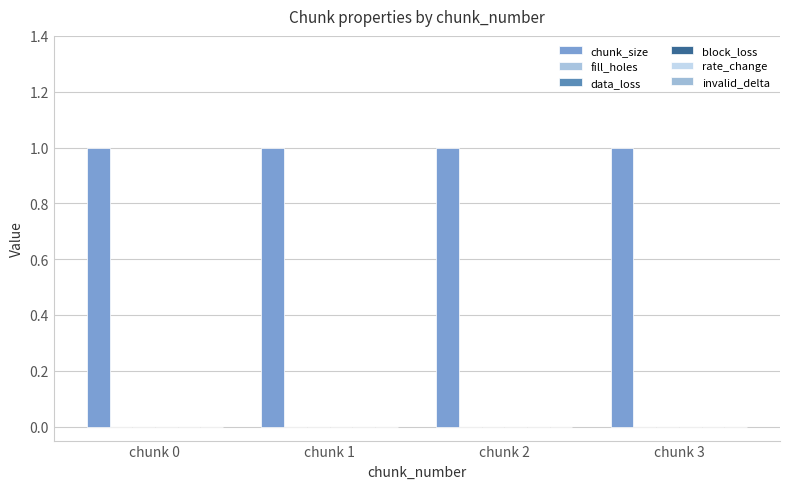

At chunk 2, list the series in order from largest to smallest.

chunk_size, fill_holes, data_loss, block_loss, rate_change, invalid_delta